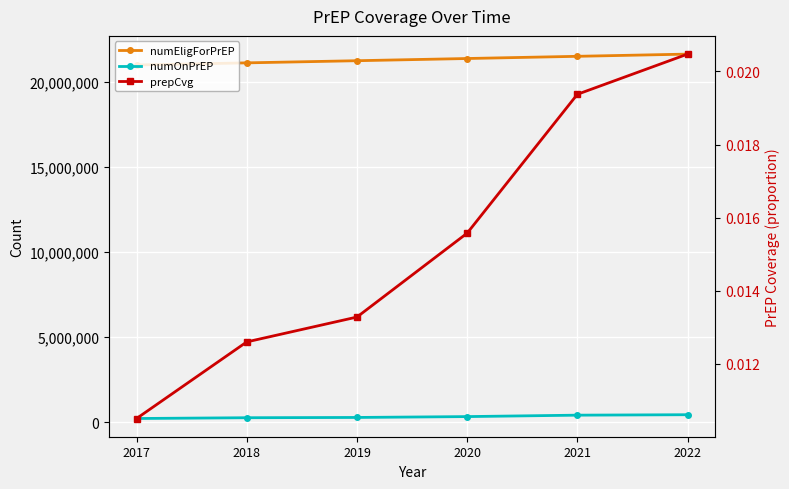

What is the difference between the maximum and minimum values in the numOnPrEP series?

222268.0